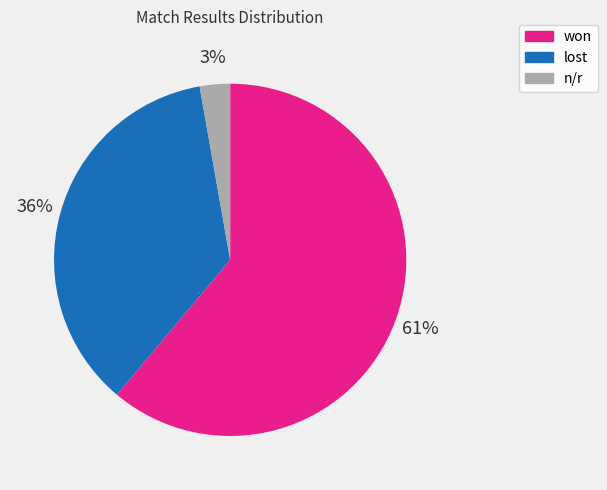

Which category has the smallest portion of the pie?

n/r